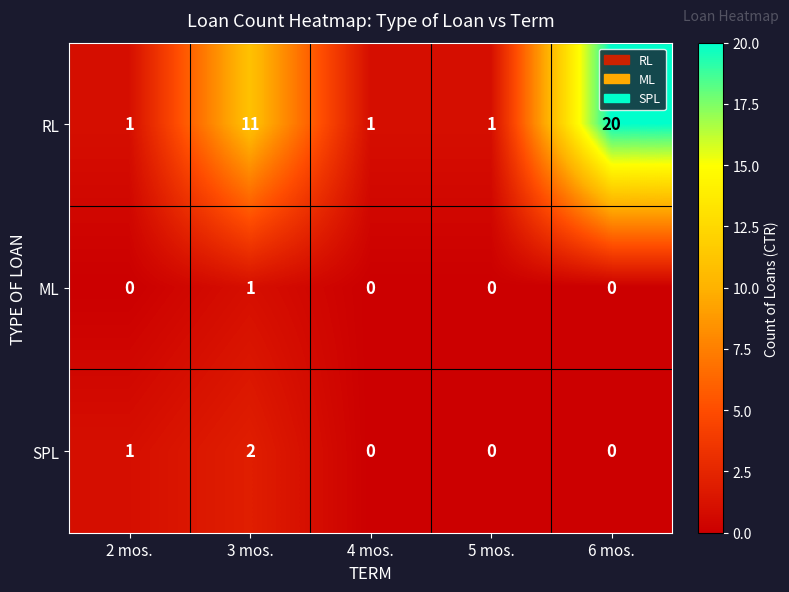

Is it true that SPL equals -1 at 6 mos.?

False